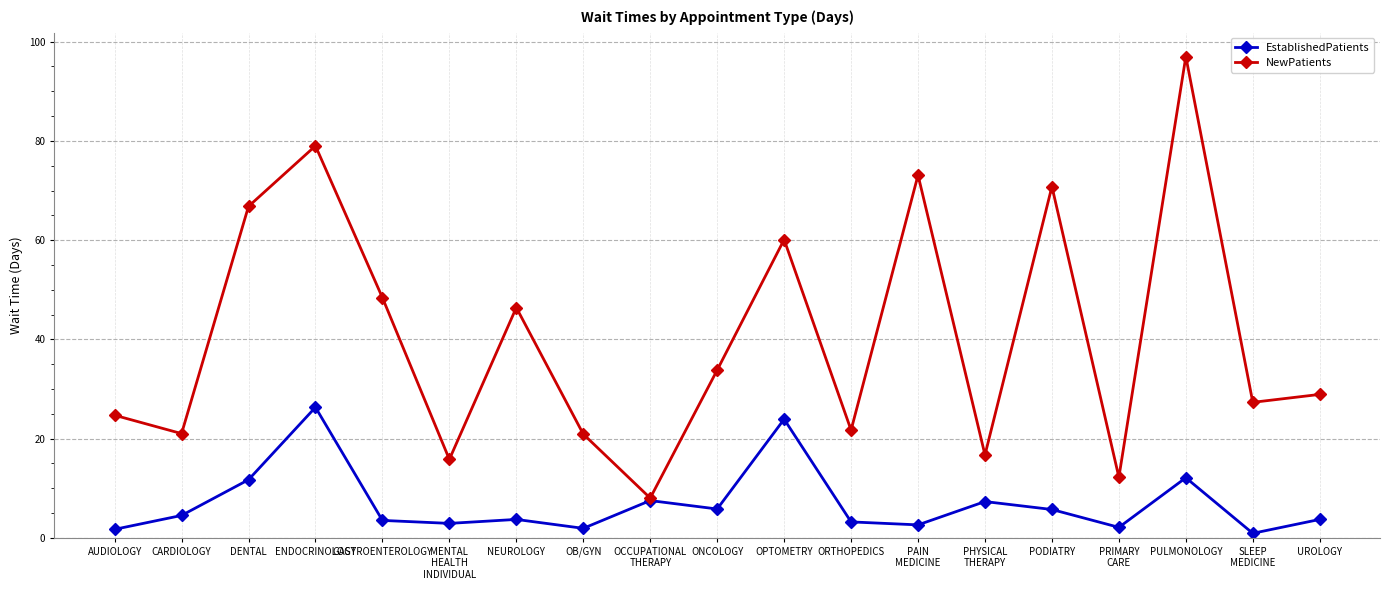

Read the EstablishedPatients value at ENDOCRINOLOGY.

26.3